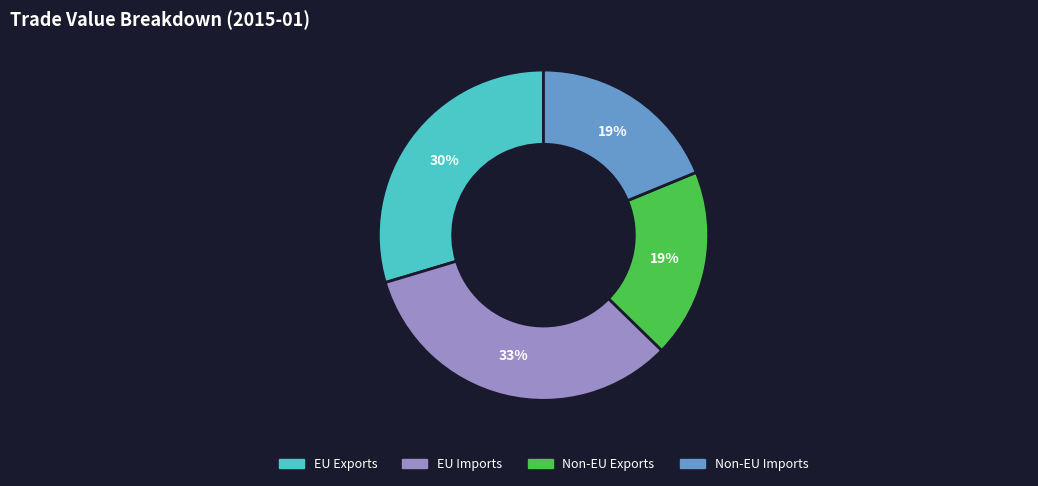

To the nearest percent, what is the average slice percentage?

25%